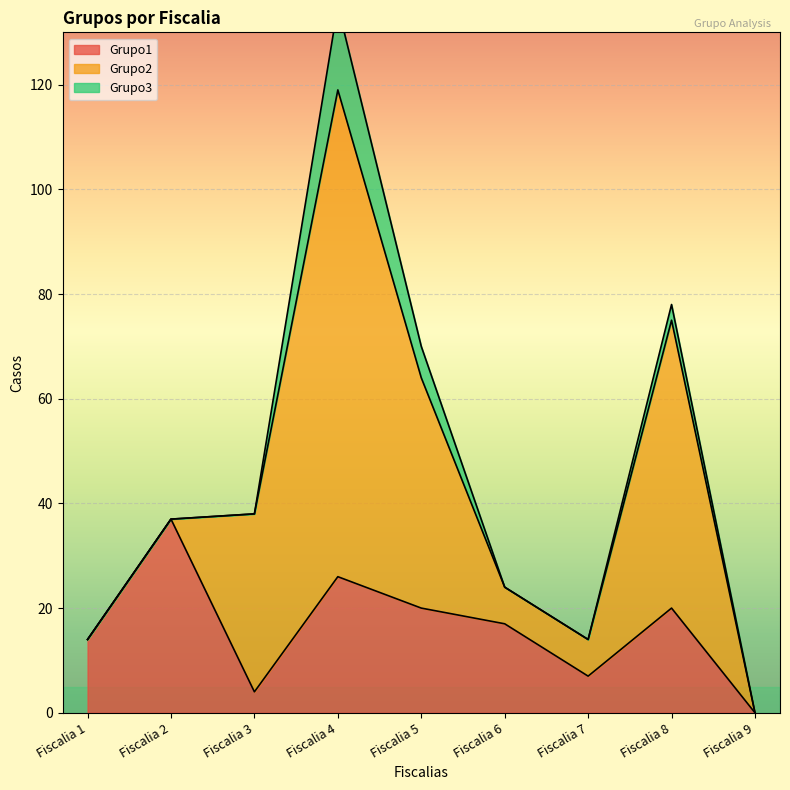

List the series in order of their peak value, lowest first.

Grupo3, Grupo1, Grupo2